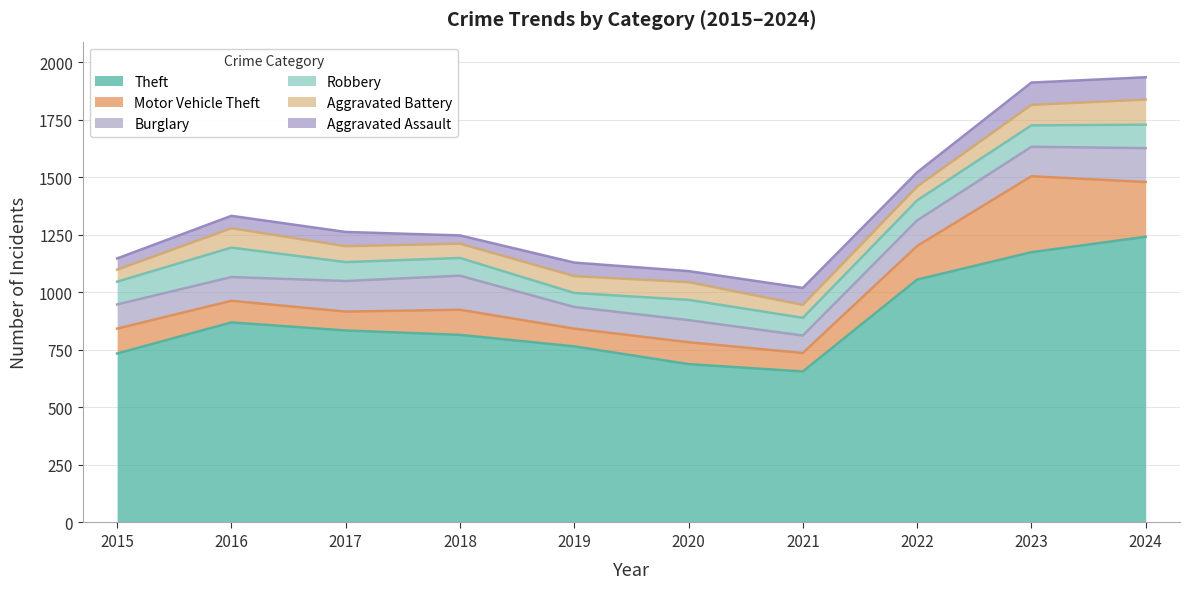

What are all the series names shown in the legend?

Theft, Motor Vehicle Theft, Burglary, Robbery, Aggravated Battery, Aggravated Assault